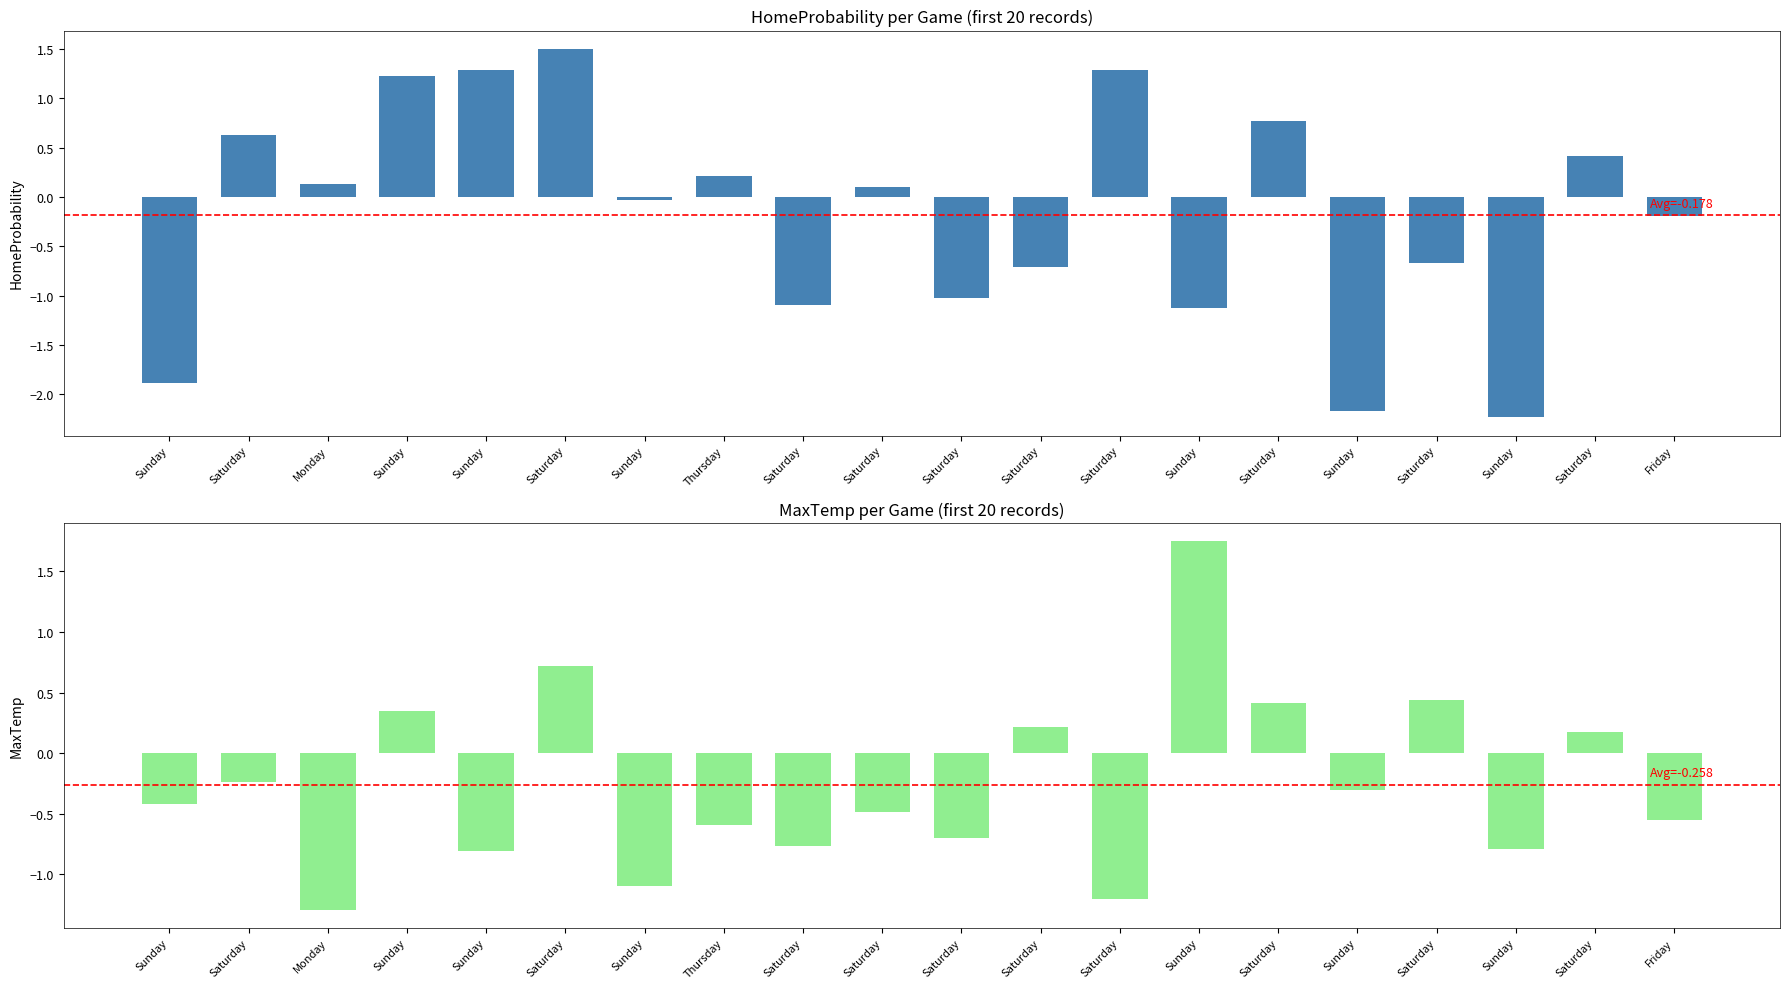

Which series has the largest total across all categories?

HomeProbability